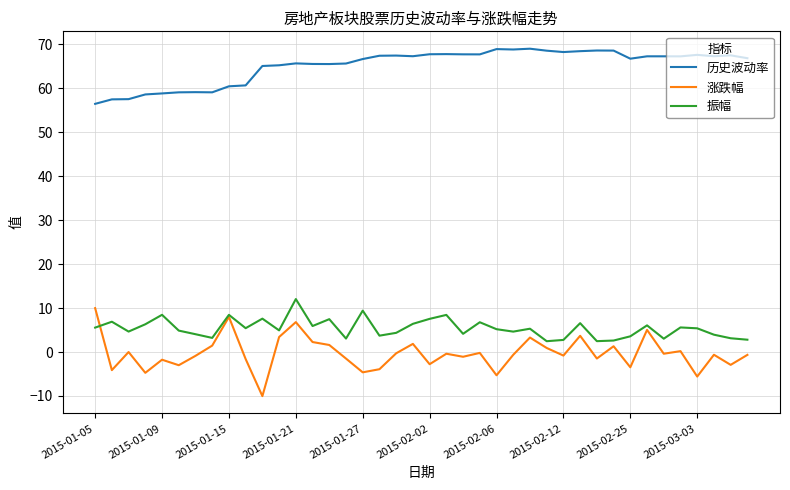

Which series has the widest spread of values?

涨跌幅